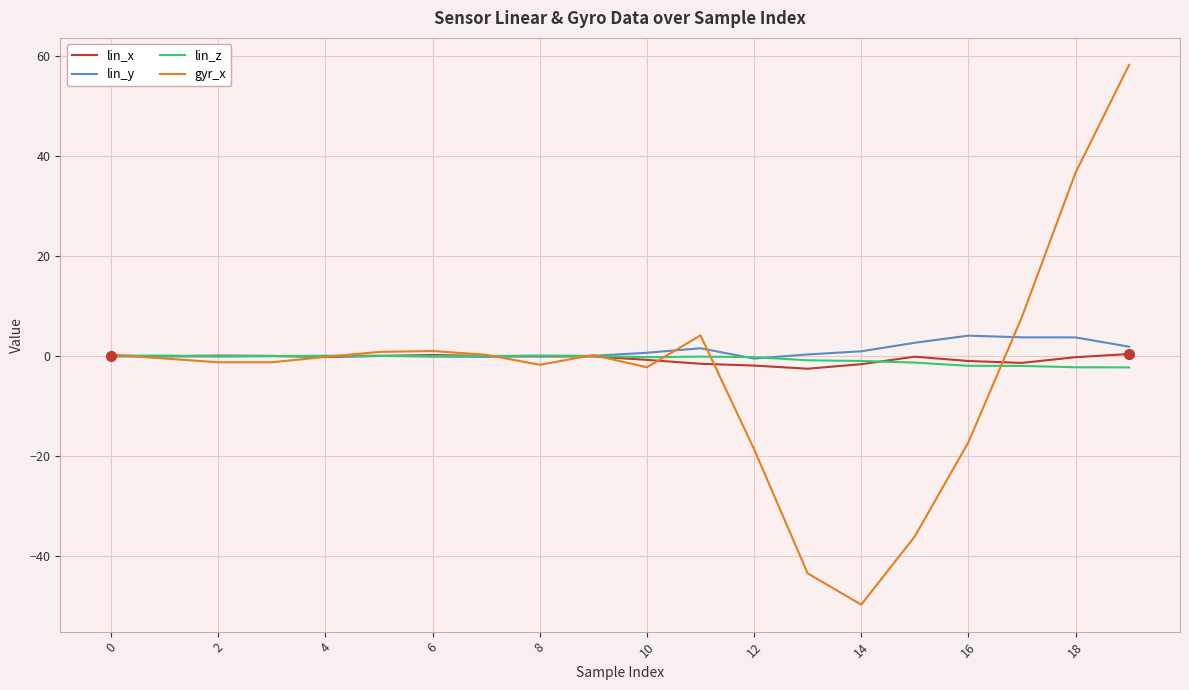

What is the label of the 16th point from the left?

15